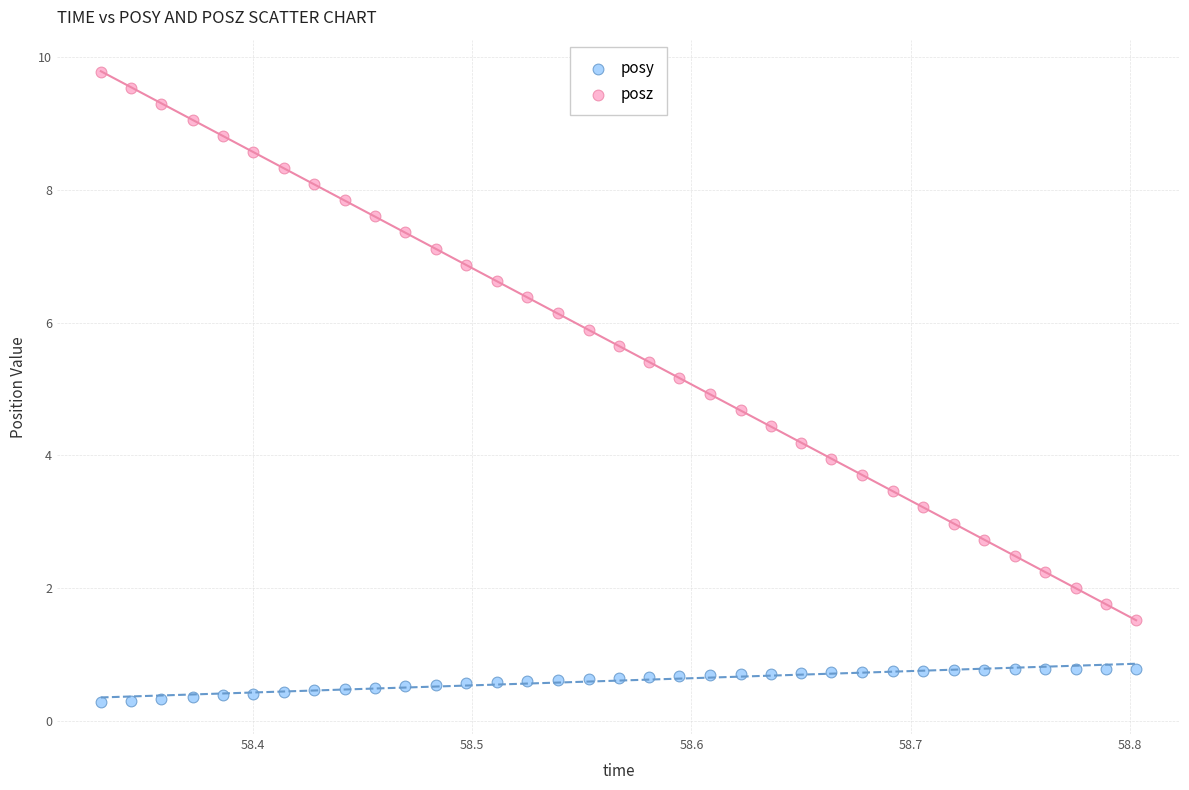

Across all data points, what is the range of X values (max minus min)?

0.5